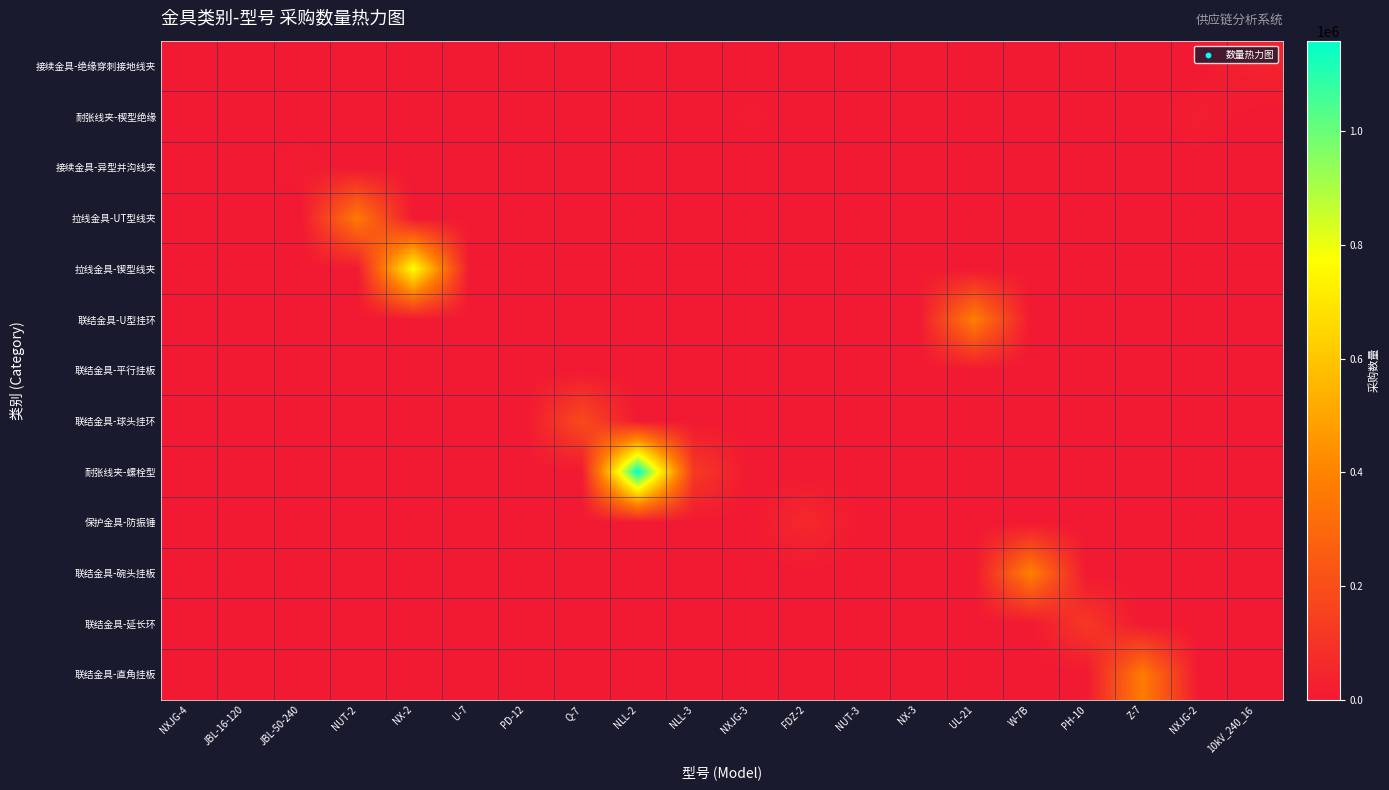

Which label corresponds to the smallest value in the chart?

NXJG-4